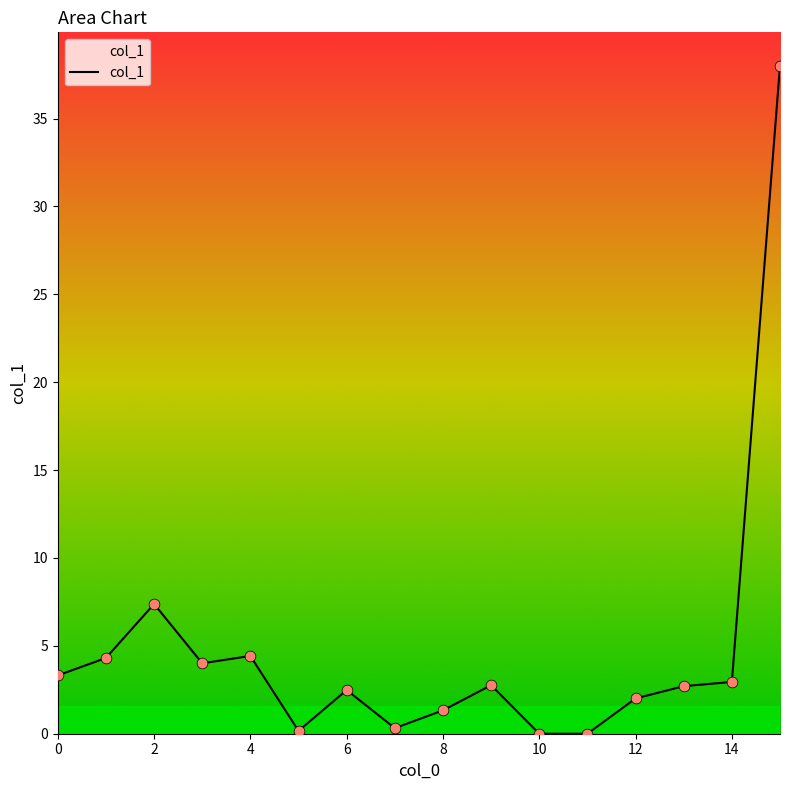

What is the maximum value shown in the chart?

38.0